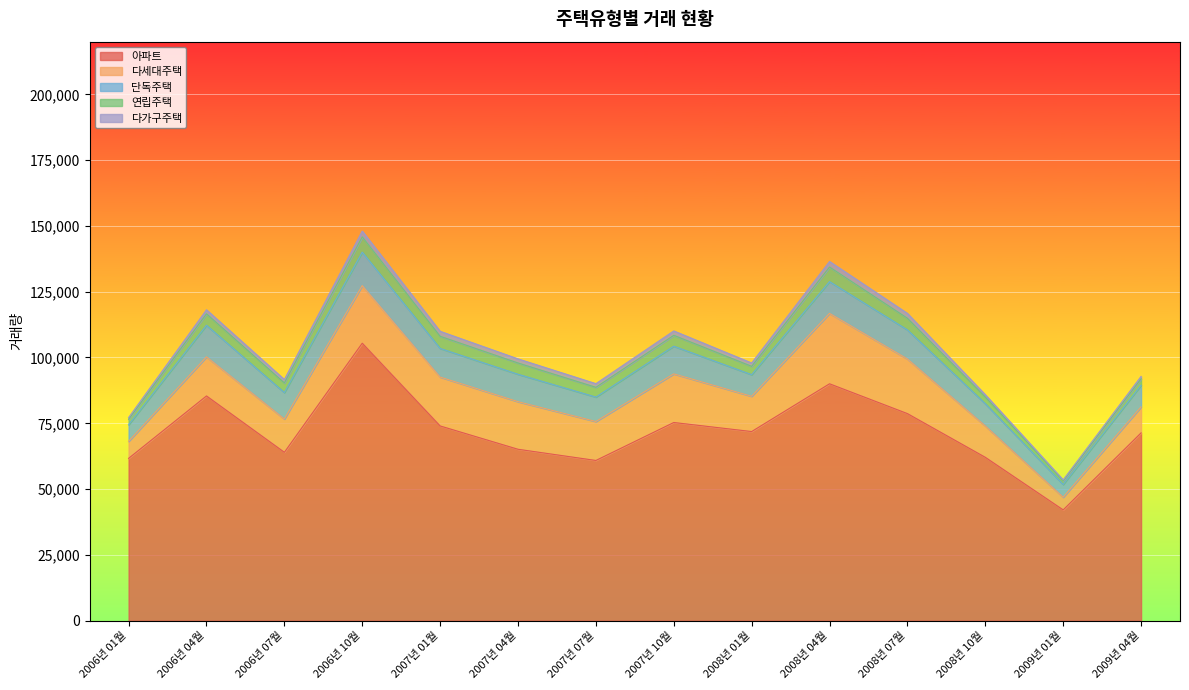

List the labels in order of 다가구주택 value, largest first.

2006년 10월, 2008년 04월, 2007년 01월, 2008년 07월, 2007년 10월, 2007년 04월, 2006년 04월, 2007년 07월, 2006년 07월, 2008년 01월, 2008년 10월, 2009년 04월, 2006년 01월, 2009년 01월